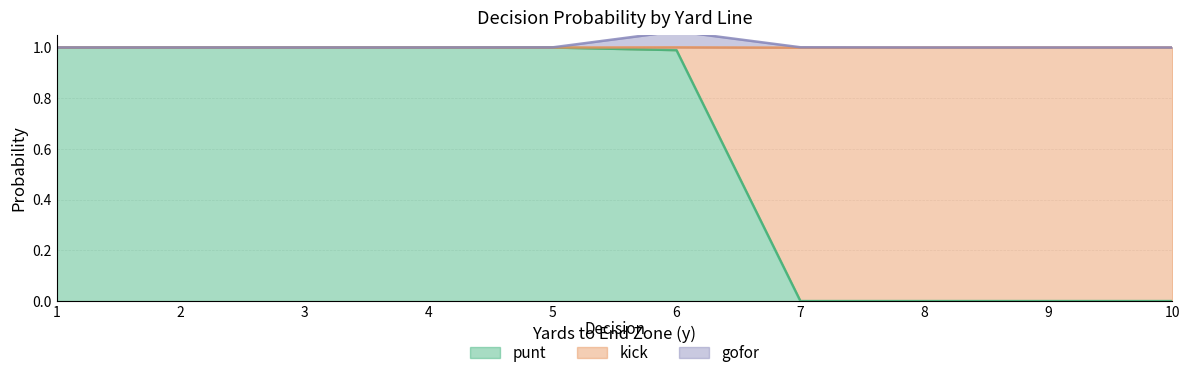

Which category has the highest value in the gofor series?

6